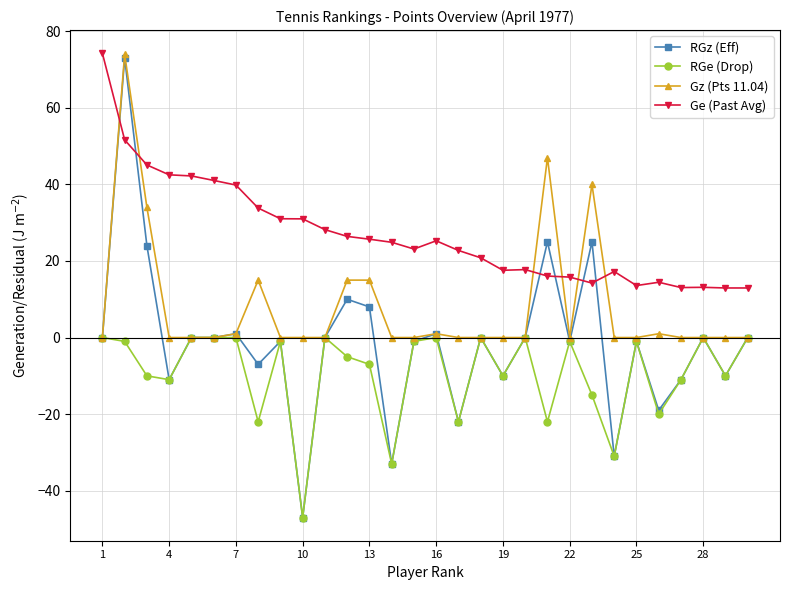

Which series has the largest total across all categories?

Ge (Past Avg)